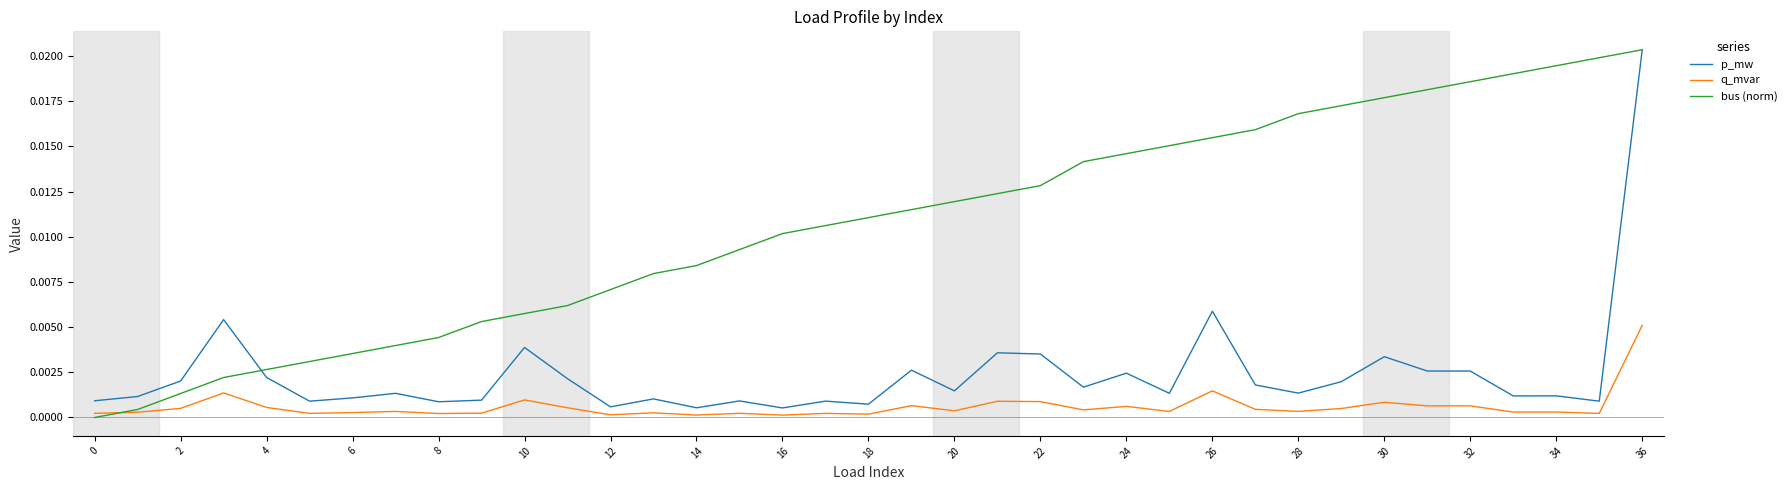

Which series has the largest total across all categories?

bus (norm)